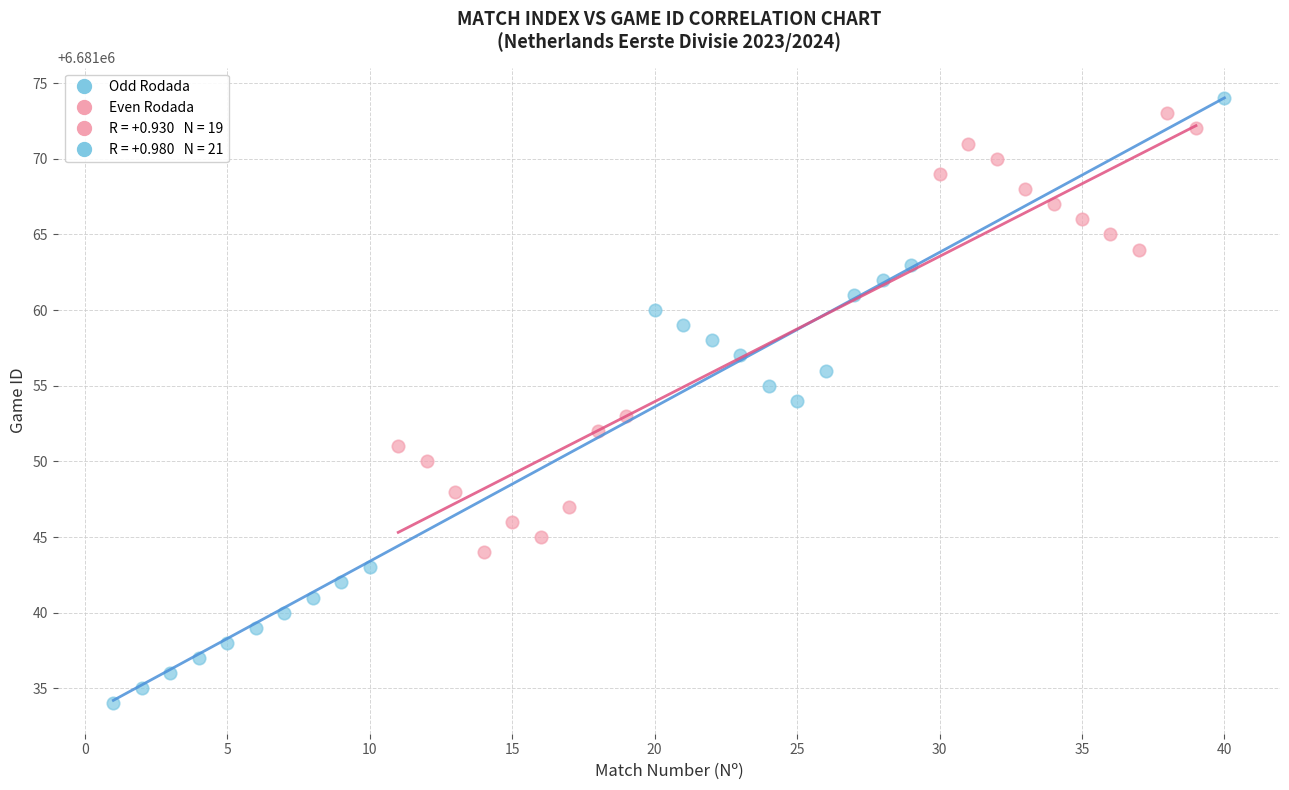

Which series reaches the minimum Y coordinate?

Odd Rodada